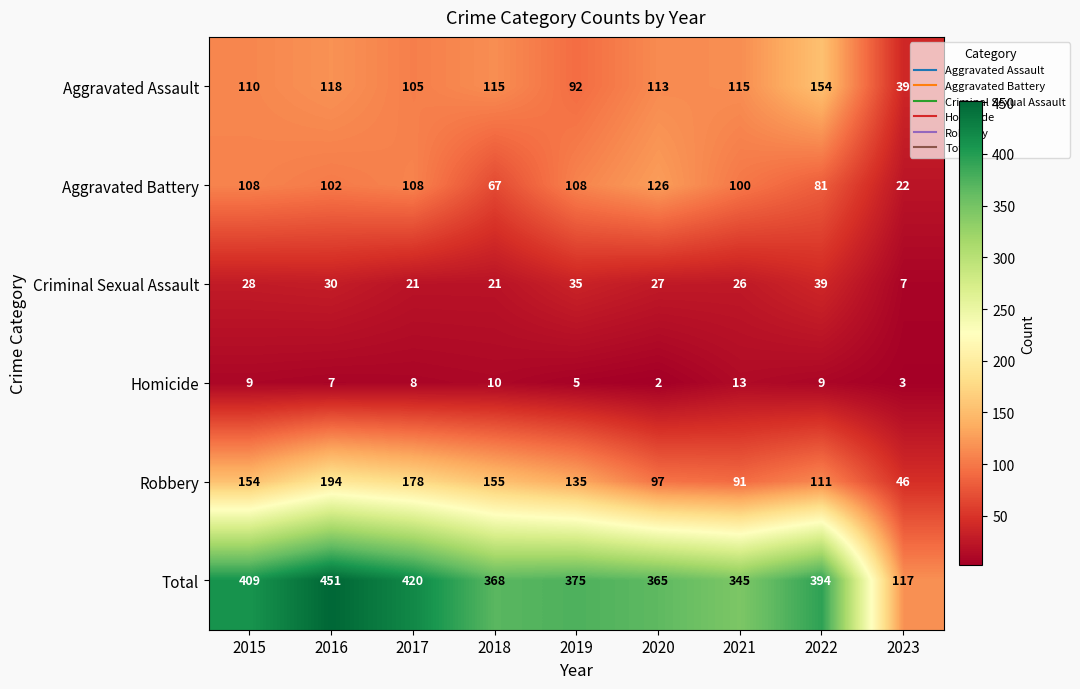

Between 2019 and 2021, which series saw the biggest shift?

Robbery